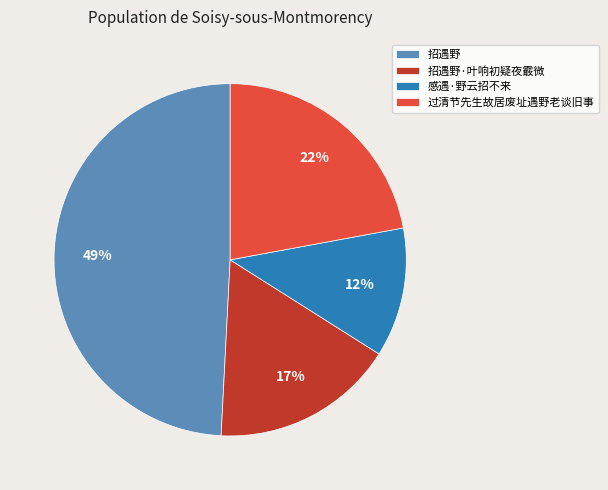

To the nearest percent, what is the difference between the 感遇·野云招不来 and 招遇野·叶响初疑夜霰微 slice percentages?

5%